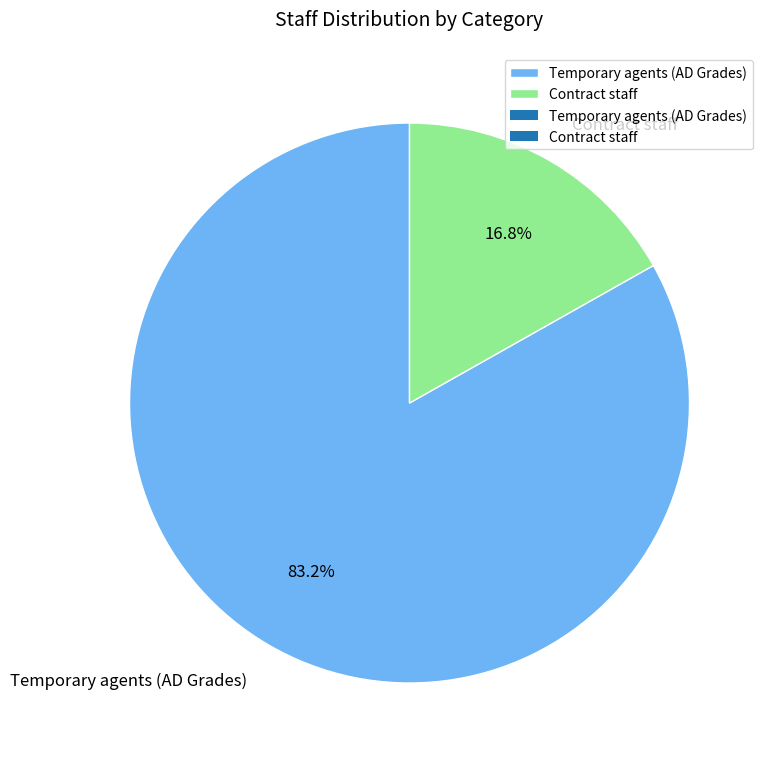

What is the ratio of the value at Contract staff to the value at Temporary agents (AD Grades)?

0.2